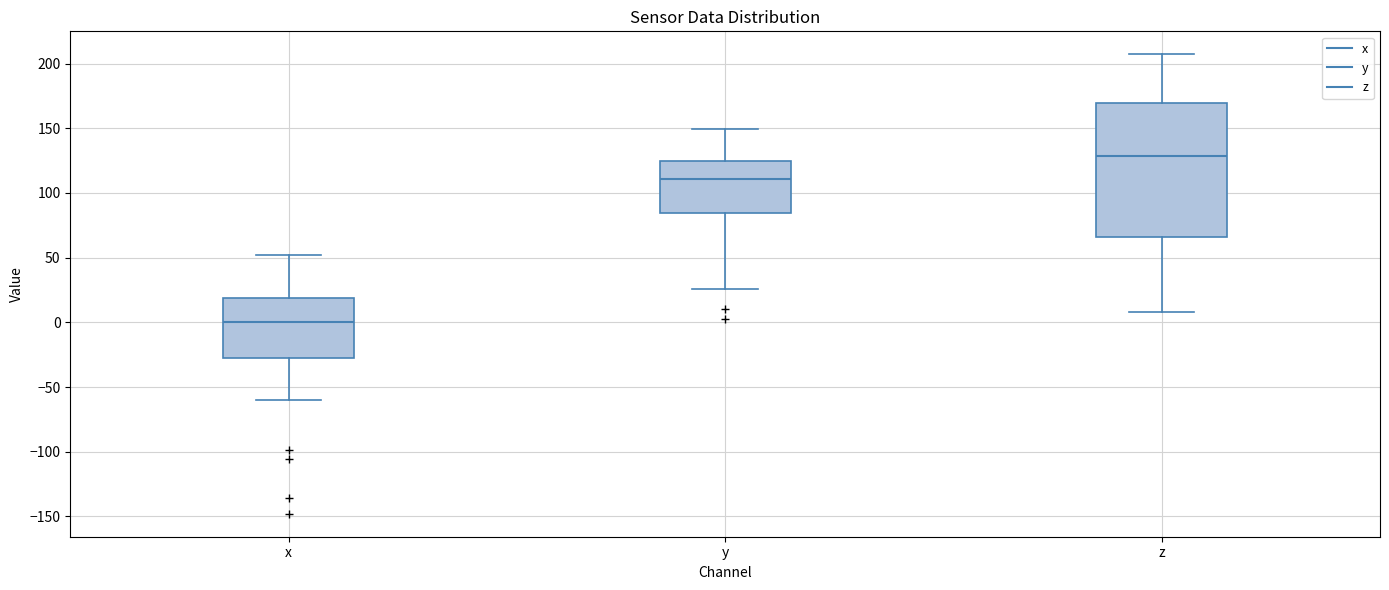

Which box is the tallest, from its lower edge to its upper edge?

z